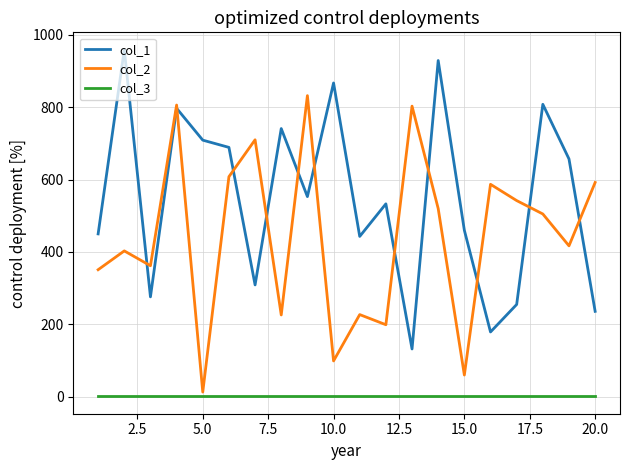

What is the difference between the second highest and minimum values in the col_1 series?

797